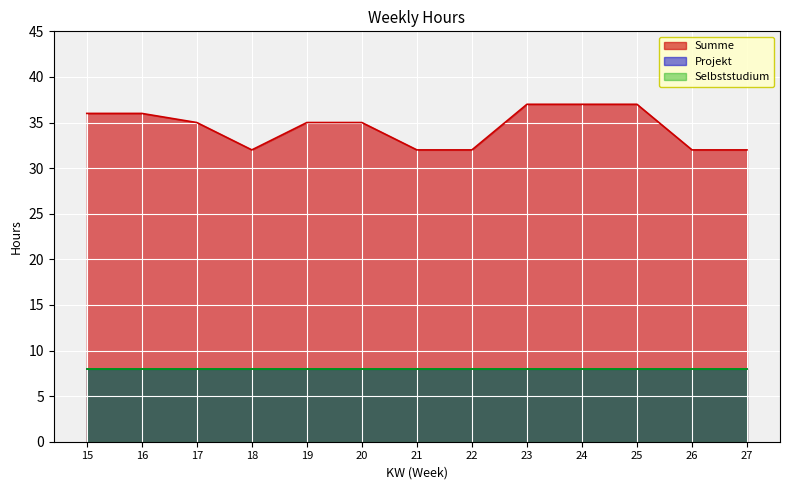

What is the average value of the Summe series?

34